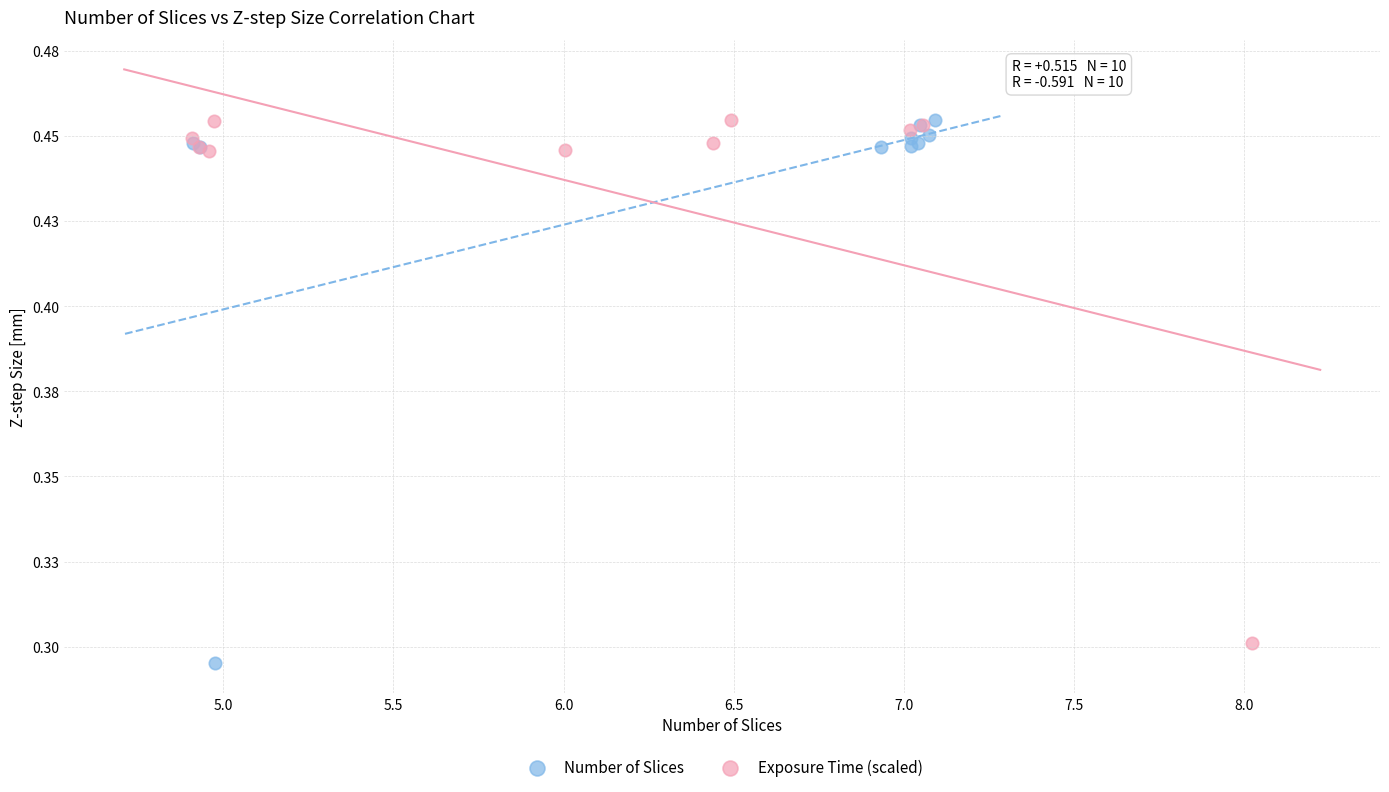

What are all the series names shown in the legend?

Number of Slices, Exposure Time (scaled)